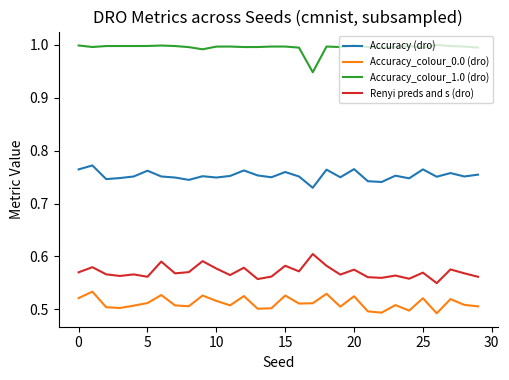

Which series has the largest total across all categories?

Accuracy_colour_1.0 (dro)